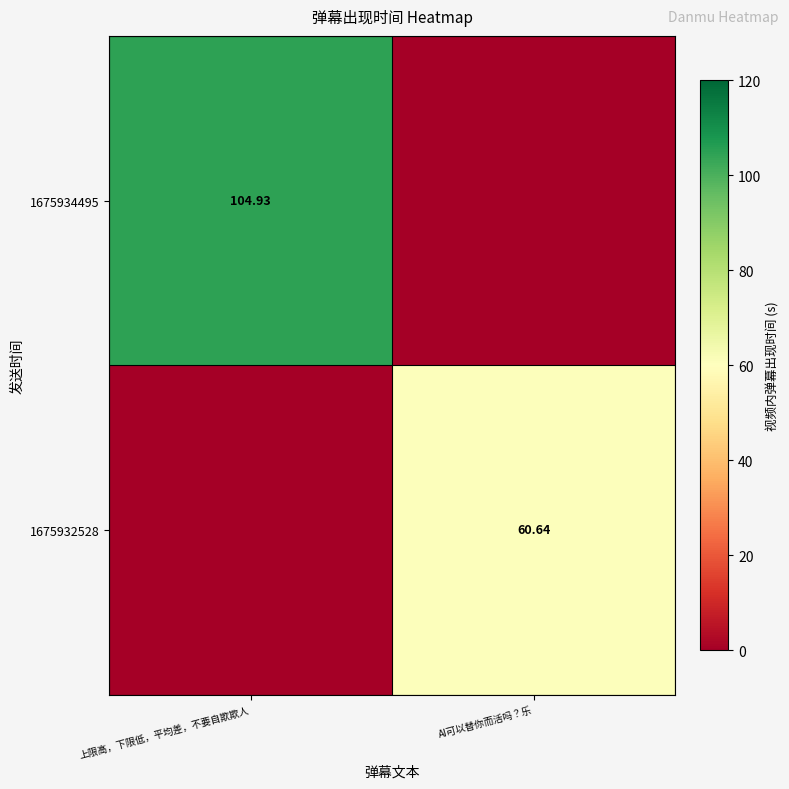

Is the value of 1675932528 at AI可以替你而活吗？乐 greater than the value of 1675934495 at 上限高，下限低，平均差，不要自欺欺人?

No